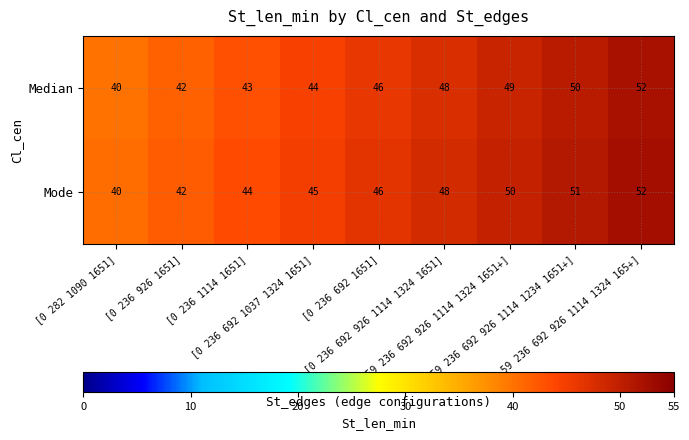

List the series in order of their overall mean, highest first.

Mode, Median